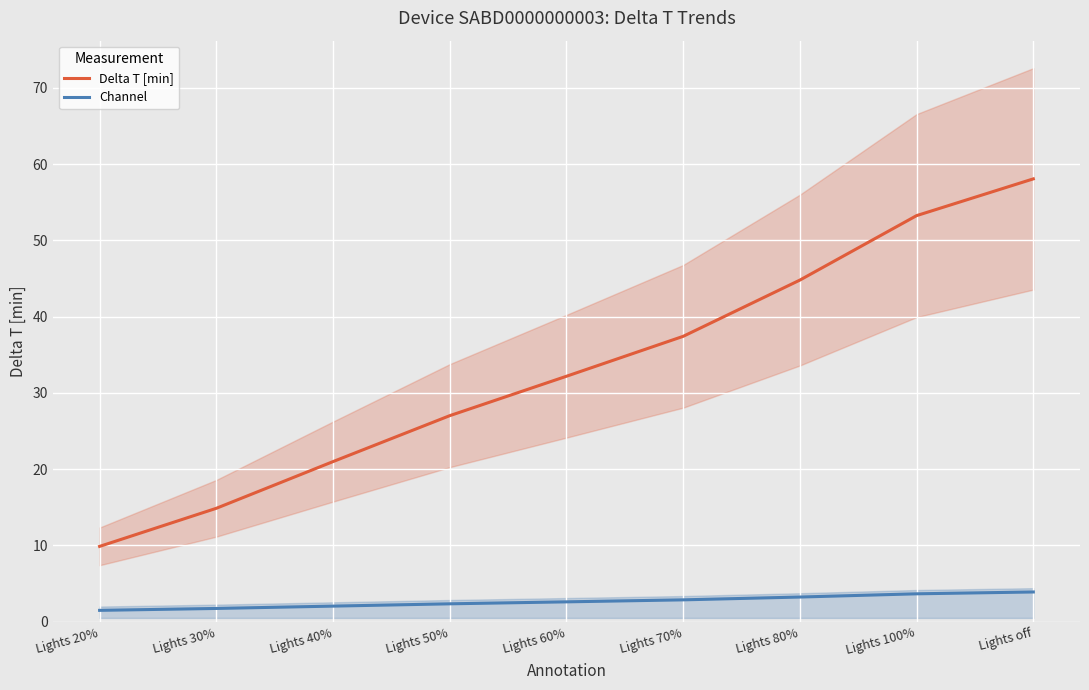

What position from the left is Lights 20%?

1